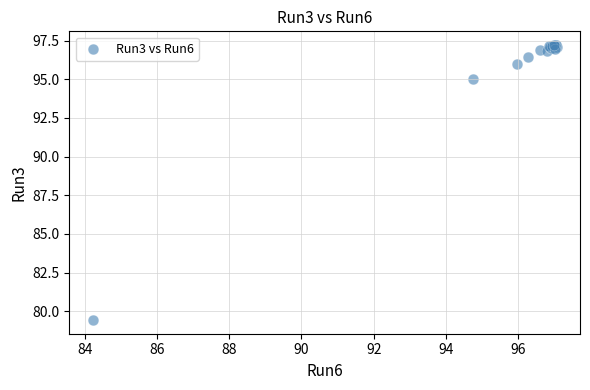

What Y value in the scatter plot is closest to 88?

95.0